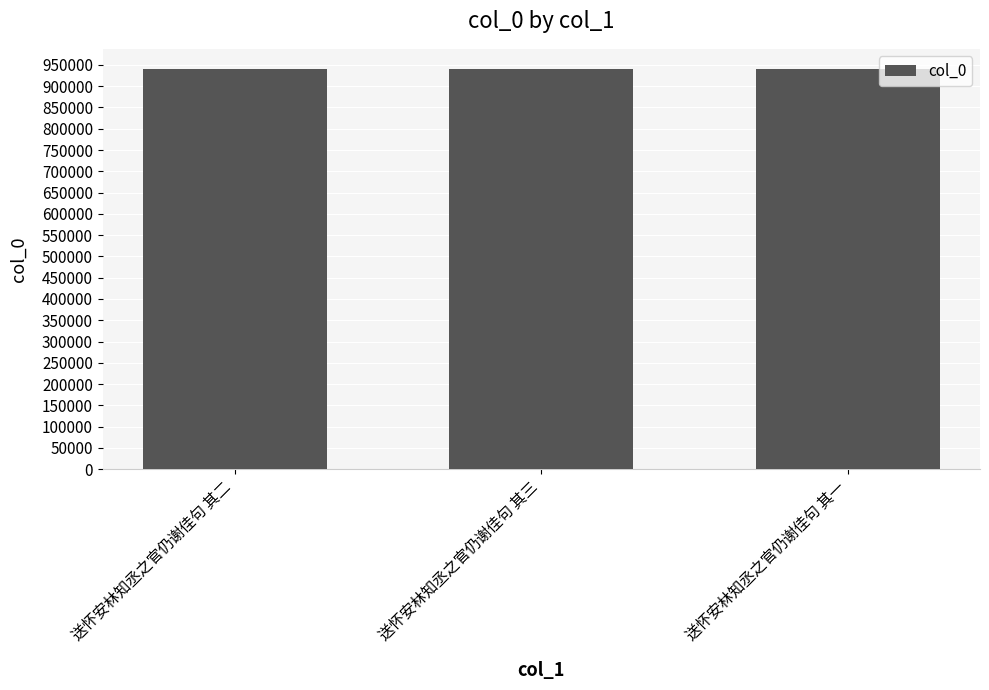

What is the value of the 2nd bar from the left?

940676